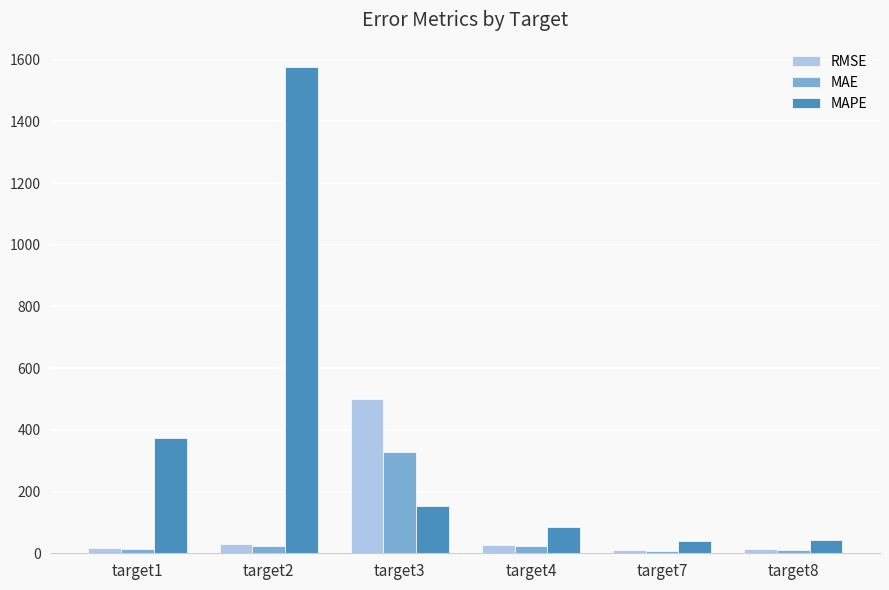

Which series changed the most between target2 and target7?

MAPE